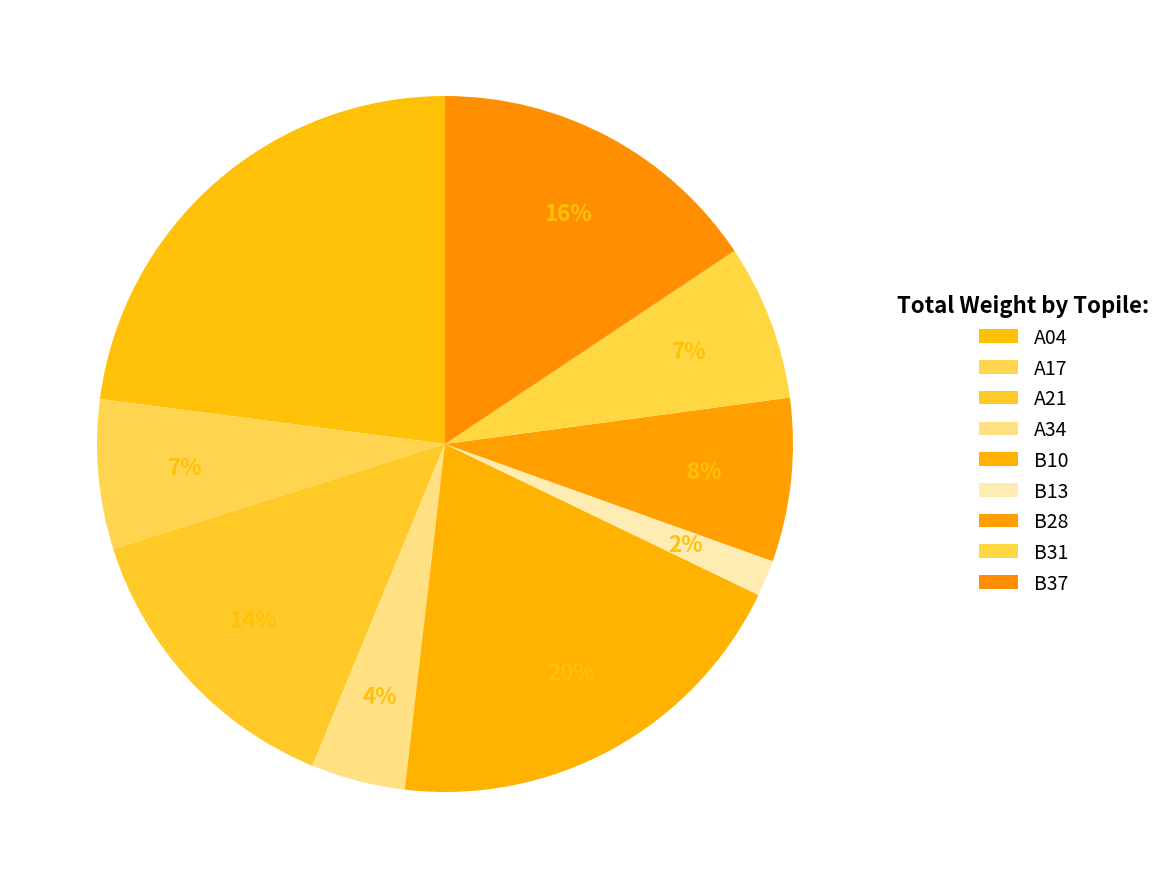

Does A17 represent more than half of the total?

No